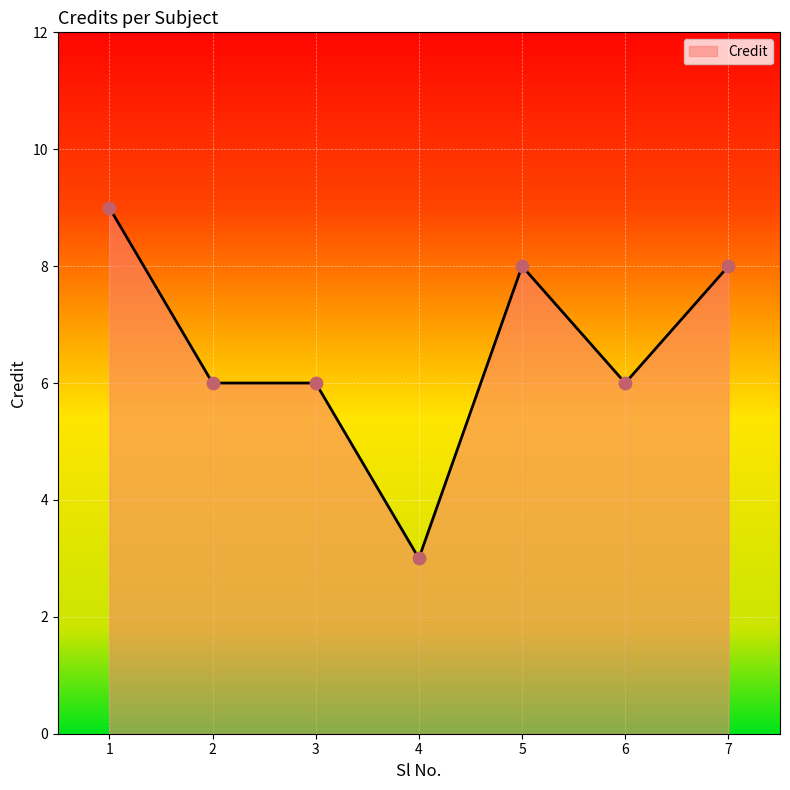

What is the change in value from 4 to 5?

+5